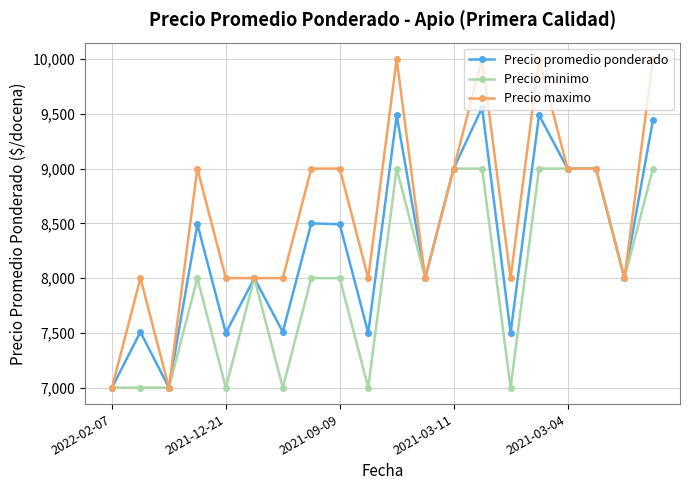

Which series has the largest total across all categories?

Precio maximo